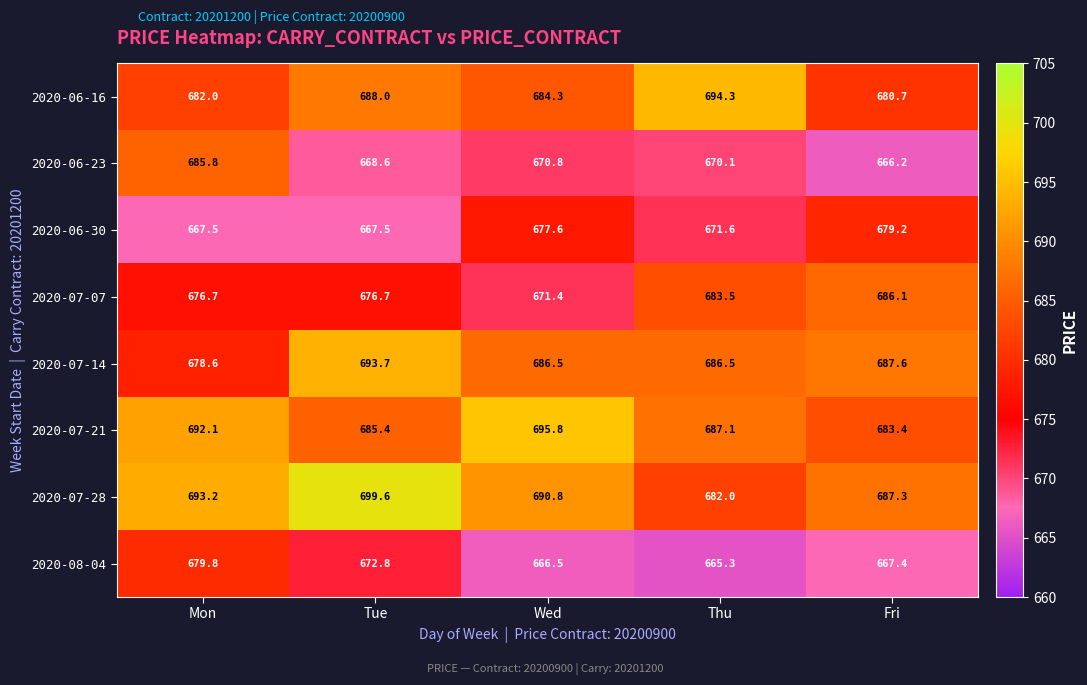

List the labels in order of 2020-07-21 value, largest first.

Wed, Mon, Thu, Tue, Fri